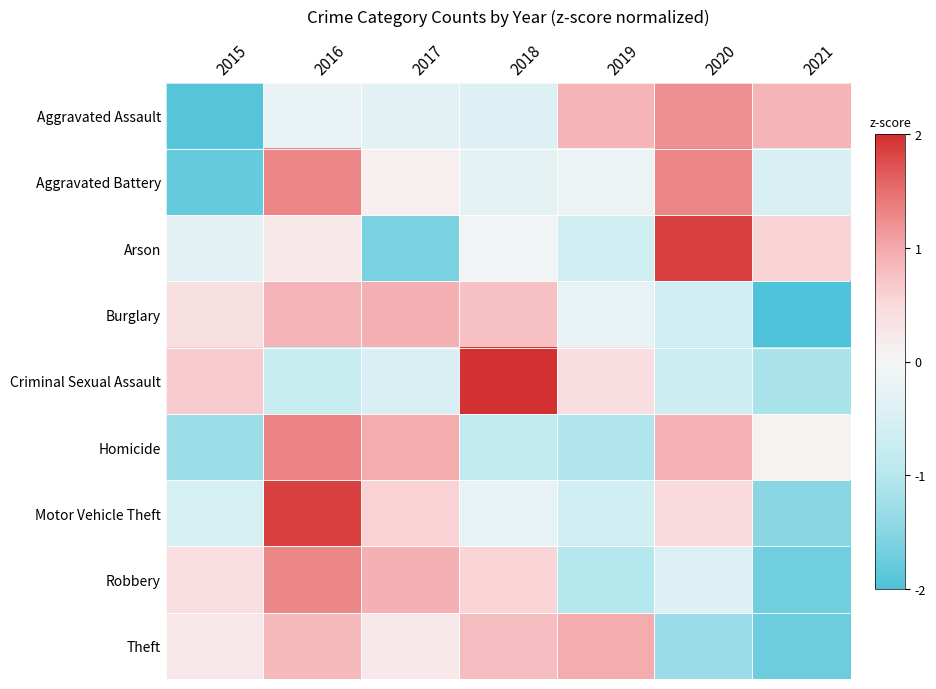

Rank the series by their maximum value, from lowest to highest.

Burglary, Theft, Aggravated Assault, Robbery, Aggravated Battery, Homicide, Motor Vehicle Theft, Arson, Criminal Sexual Assault